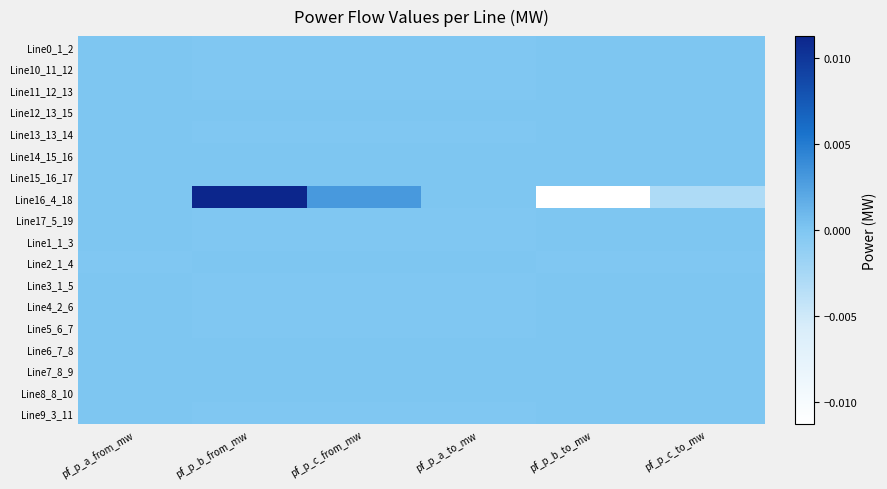

At how many categories does at least one series exceed 0?

6